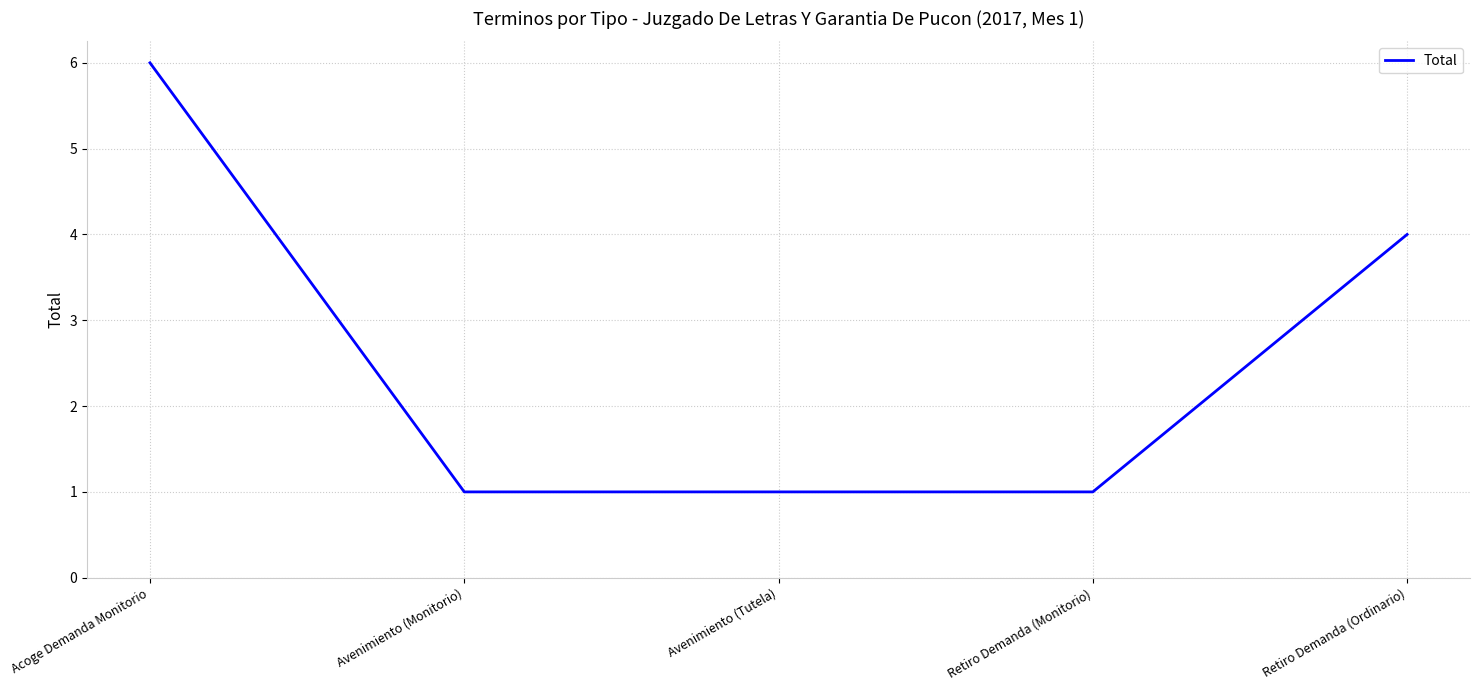

What is the change in value from Acoge Demanda Monitorio to Avenimiento (Tutela)?

-5